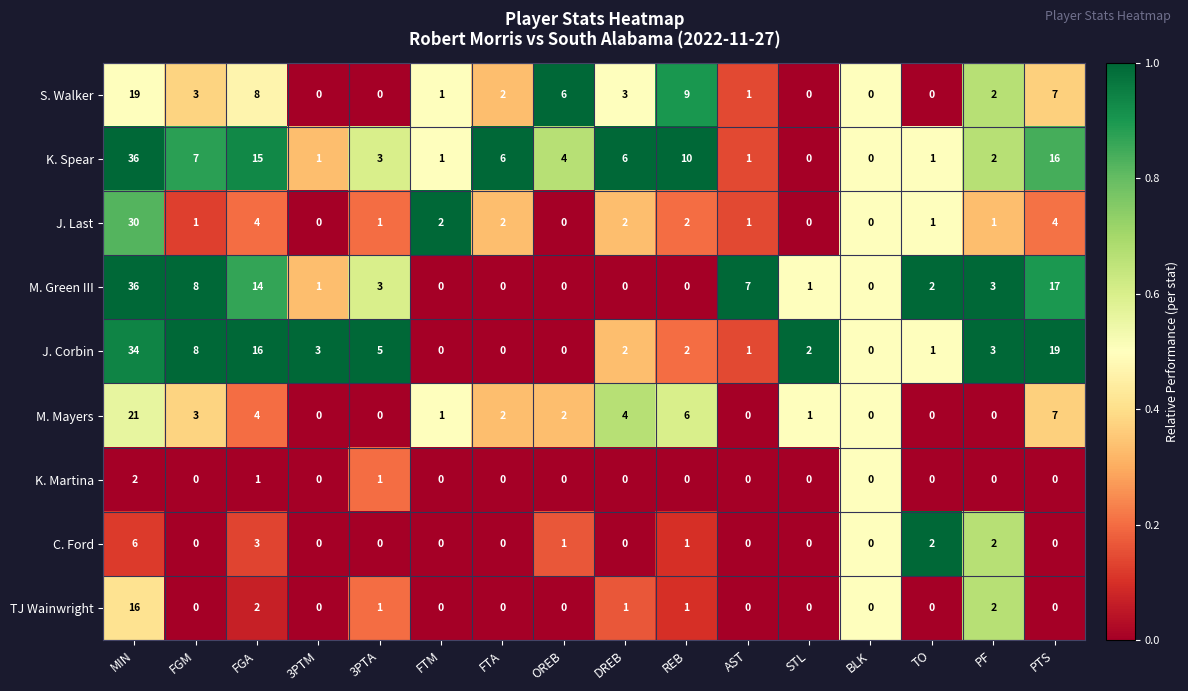

How many series are shown in this chart?

9